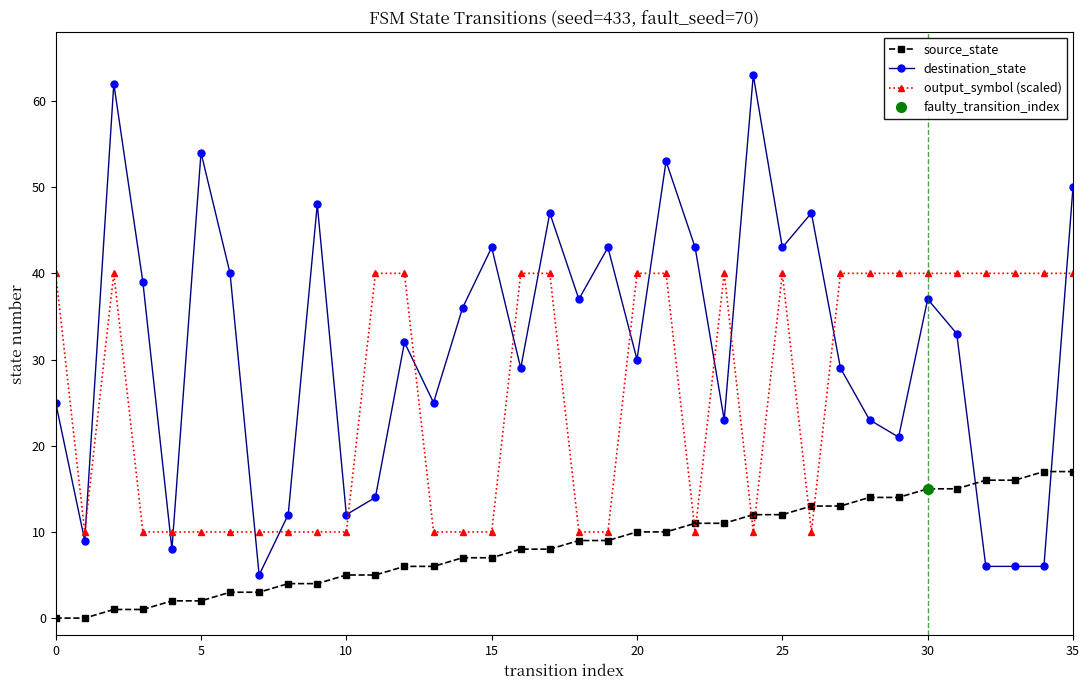

Is it true that destination_state equals 12 at 20?

False